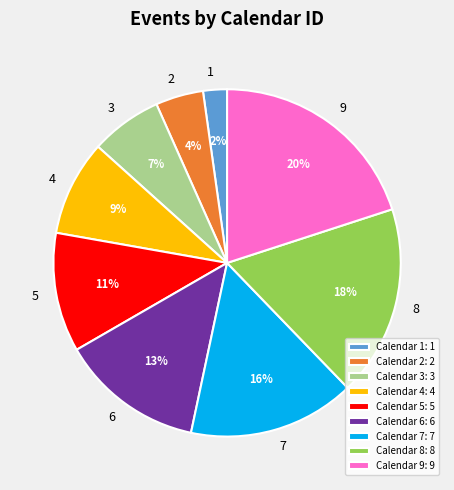

How many slices are in this pie chart?

9